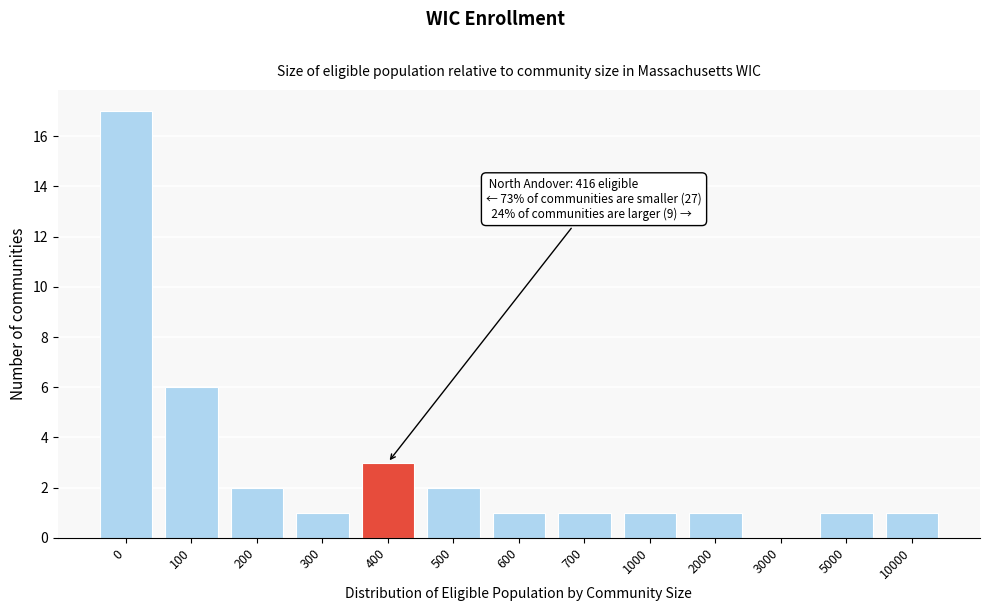

Reading left to right, list all the values displayed in this chart.

0=17	100=6	200=2	300=1	400=3	500=2	600=1	700=1	1000=1	2000=1	3000=0	5000=1	10000=1